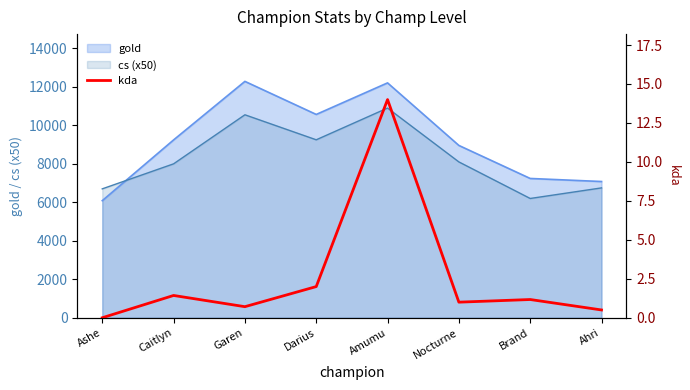

List the labels in order of value, smallest first.

Ashe, Ahri, Garen, Nocturne, Brand, Caitlyn, Darius, Amumu